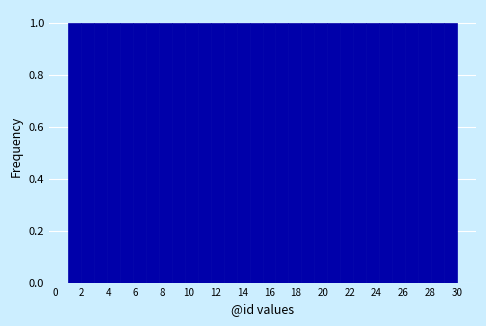

Reading left to right, transcribe this chart: for each bar, give the range it covers on the x-axis and its height. Neither the bar edges nor the heights are printed on the chart, so give them approximately, as read against the axes.

1.0 to 2.0: 1
2.0 to 3.0: 1
3.0 to 4.0: 1
4.0 to 4.8: 1
4.8 to 5.8: 1
5.8 to 6.8: 1
6.8 to 7.8: 1
7.8 to 8.8: 1
8.8 to 9.8: 1
9.8 to 10.6: 1
10.6 to 11.6: 1
11.6 to 12.6: 1
12.6 to 13.6: 1
13.6 to 14.6: 1
14.6 to 15.6: 1
15.6 to 16.4: 1
16.4 to 17.4: 1
17.4 to 18.4: 1
18.4 to 19.4: 1
19.4 to 20.4: 1
20.4 to 21.4: 1
21.4 to 22.2: 1
22.2 to 23.2: 1
23.2 to 24.2: 1
24.2 to 25.2: 1
25.2 to 26.2: 1
26.2 to 27.2: 1
27.2 to 28.0: 1
28.0 to 29.0: 1
29.0 to 30.0: 1